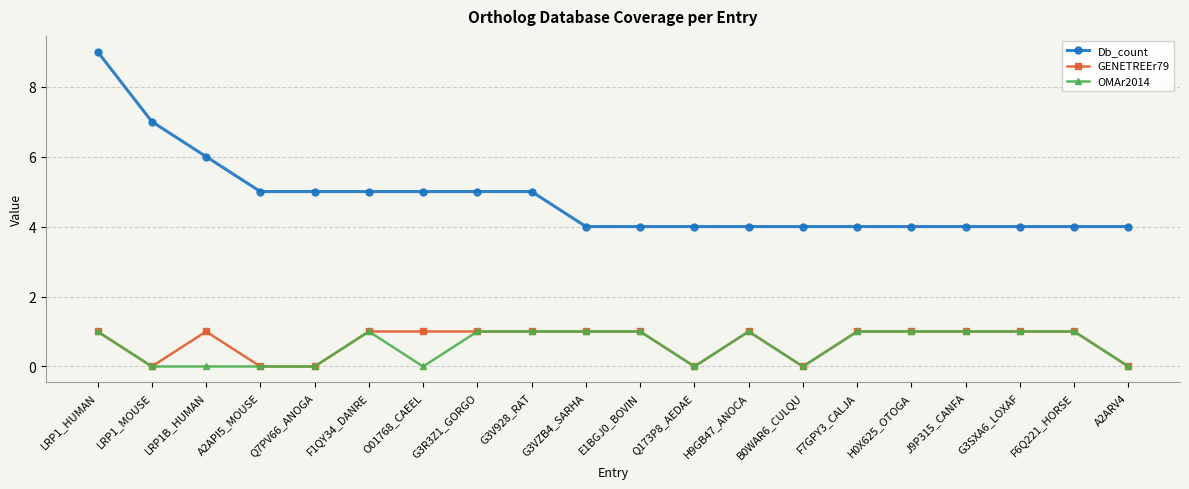

How many distinct data groups are displayed?

3